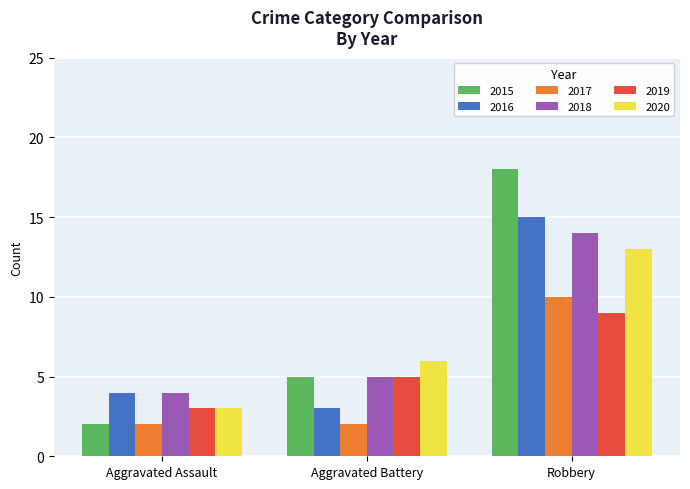

What is the greatest value displayed?

18